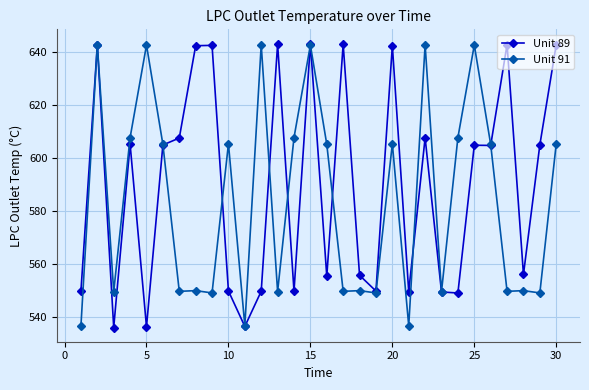

What are all the series names shown in the legend?

Unit 89, Unit 91